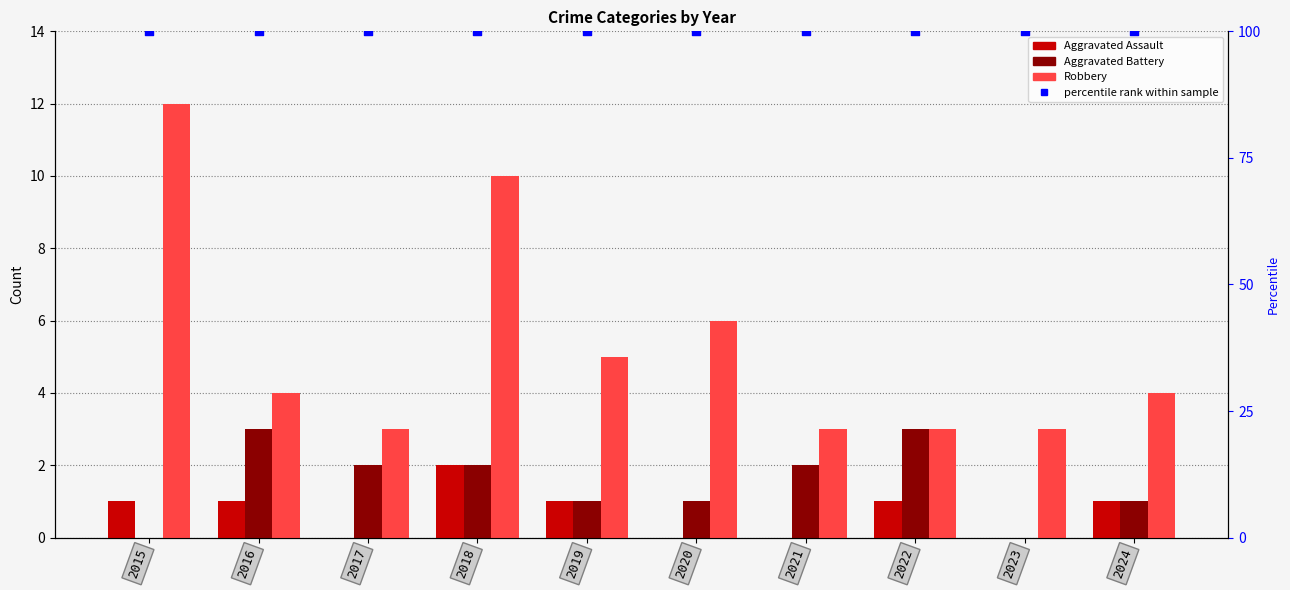

What is the total value across all series at 2023?

103